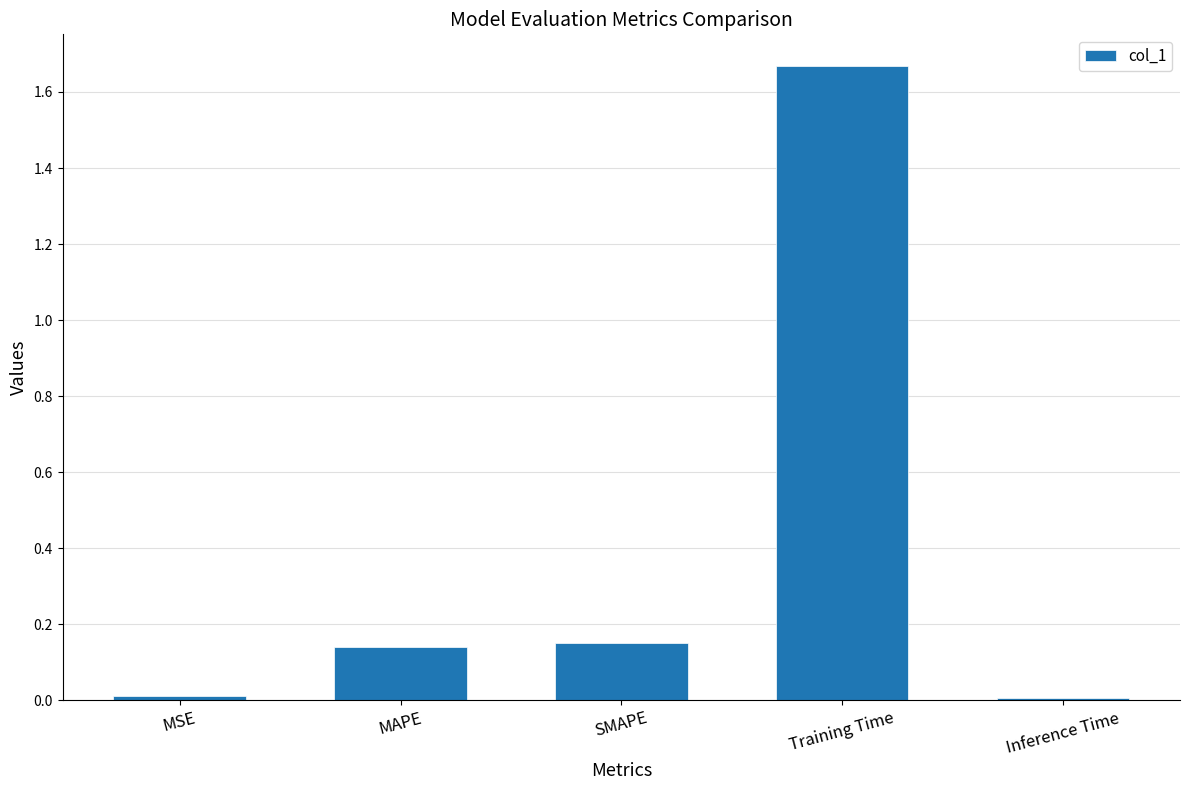

What is the average value?

0.4